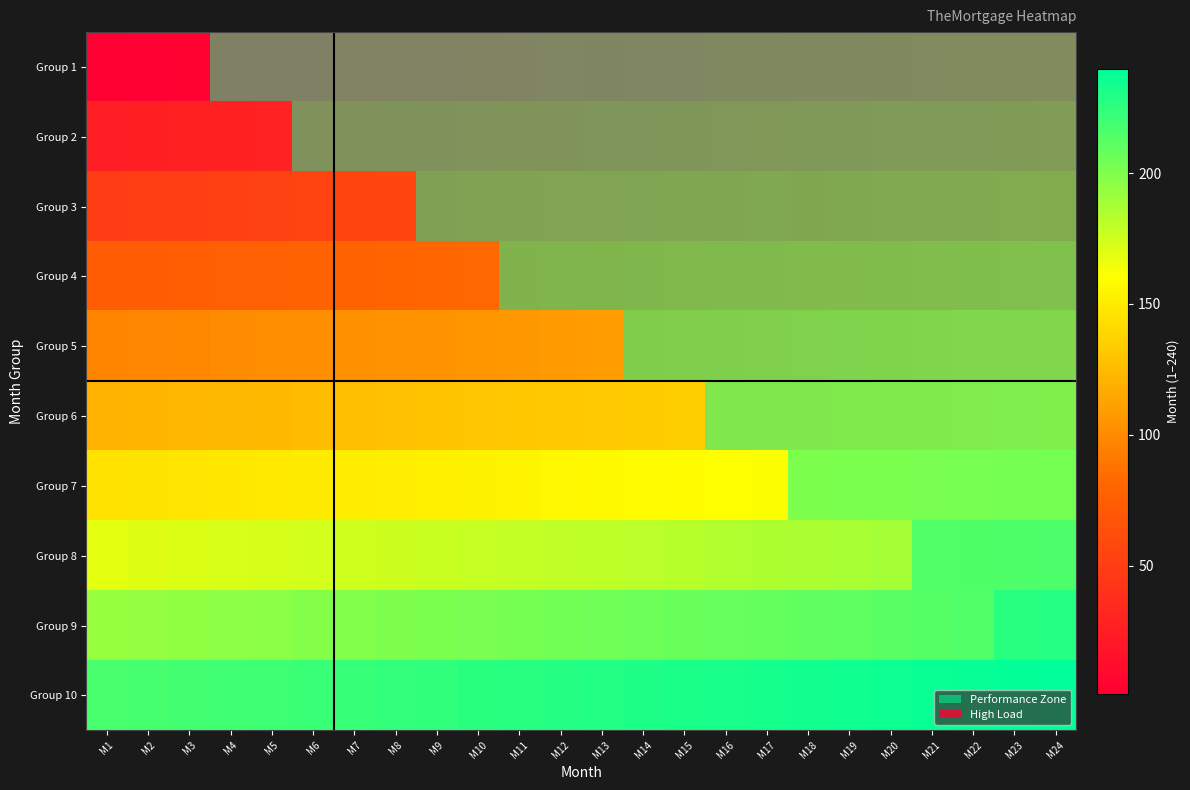

At which category is the sum across all series the highest?

M23